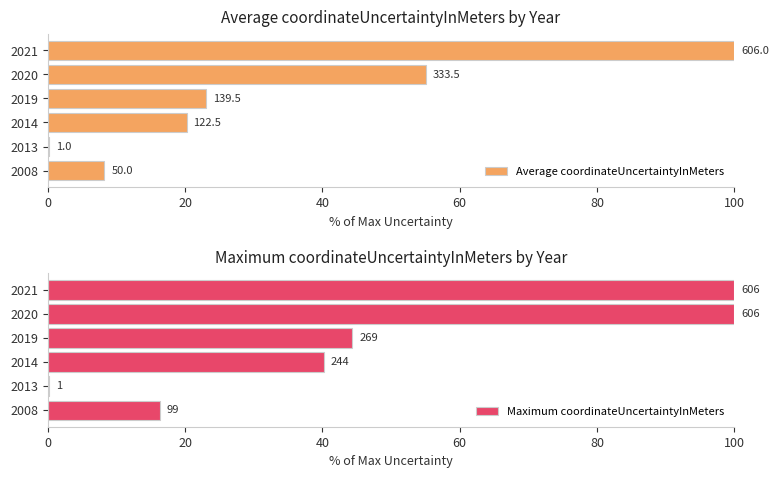

What are all the series names shown in the legend?

Average coordinateUncertaintyInMeters, Maximum coordinateUncertaintyInMeters